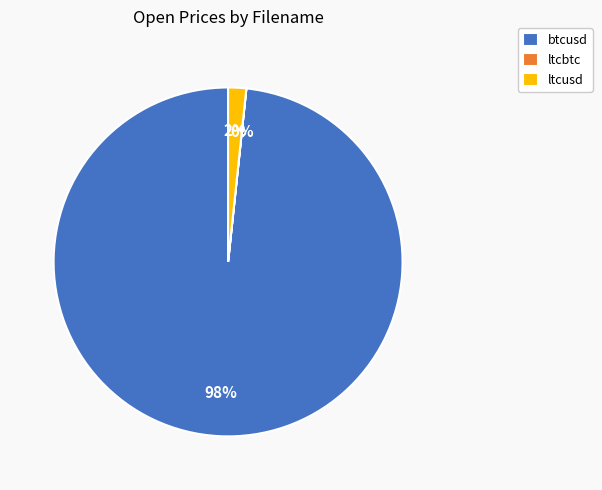

The btcusd slice represents 86% of the pie. True or false?

False